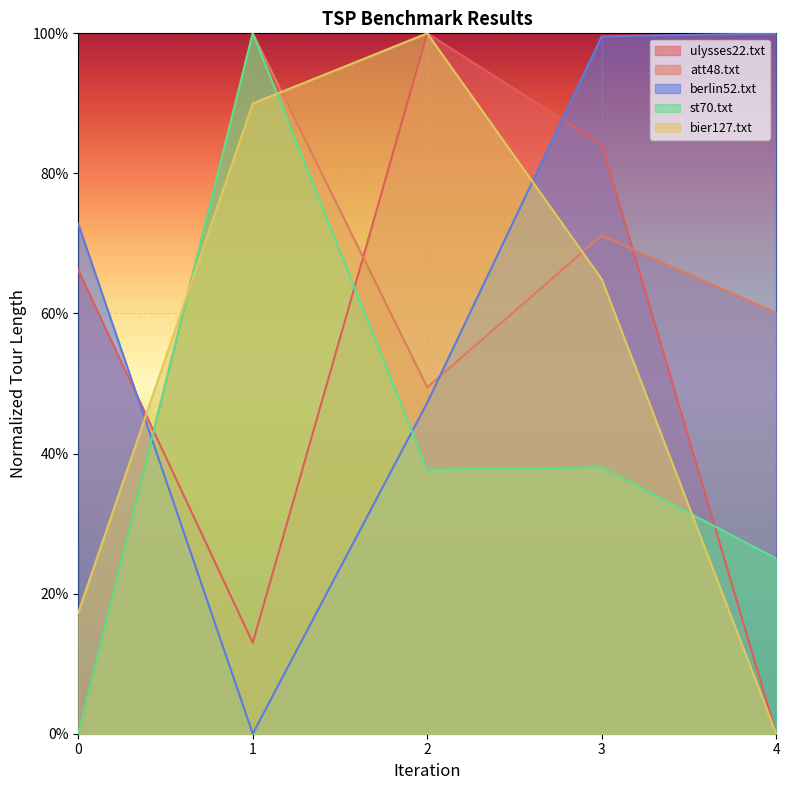

How many lines are shown in the chart?

5